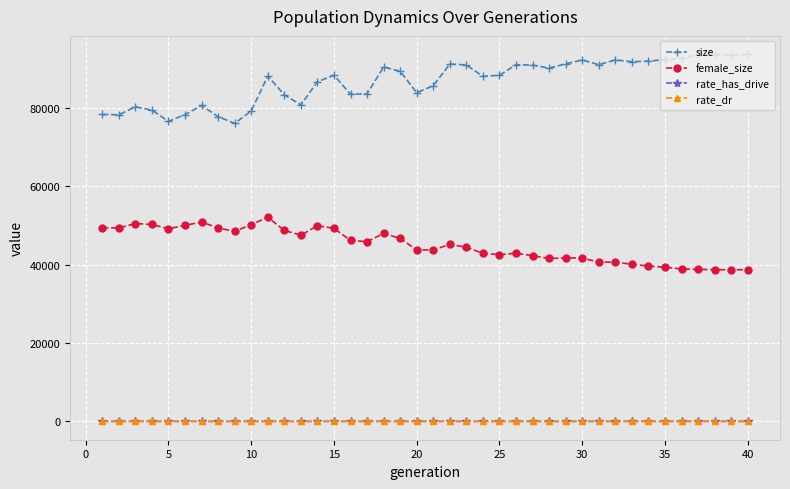

How many categories are shown in the chart?

40